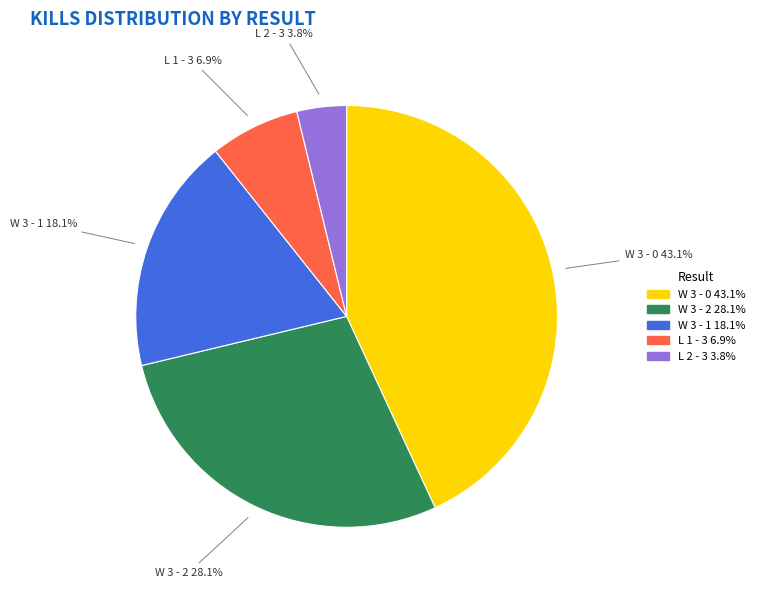

To the nearest percent, what percentage of the pie is W 3 - 1?

18%